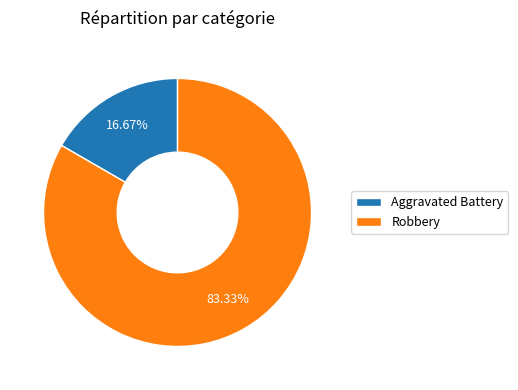

What is the total percentage of Aggravated Battery and Robbery?

100.0%